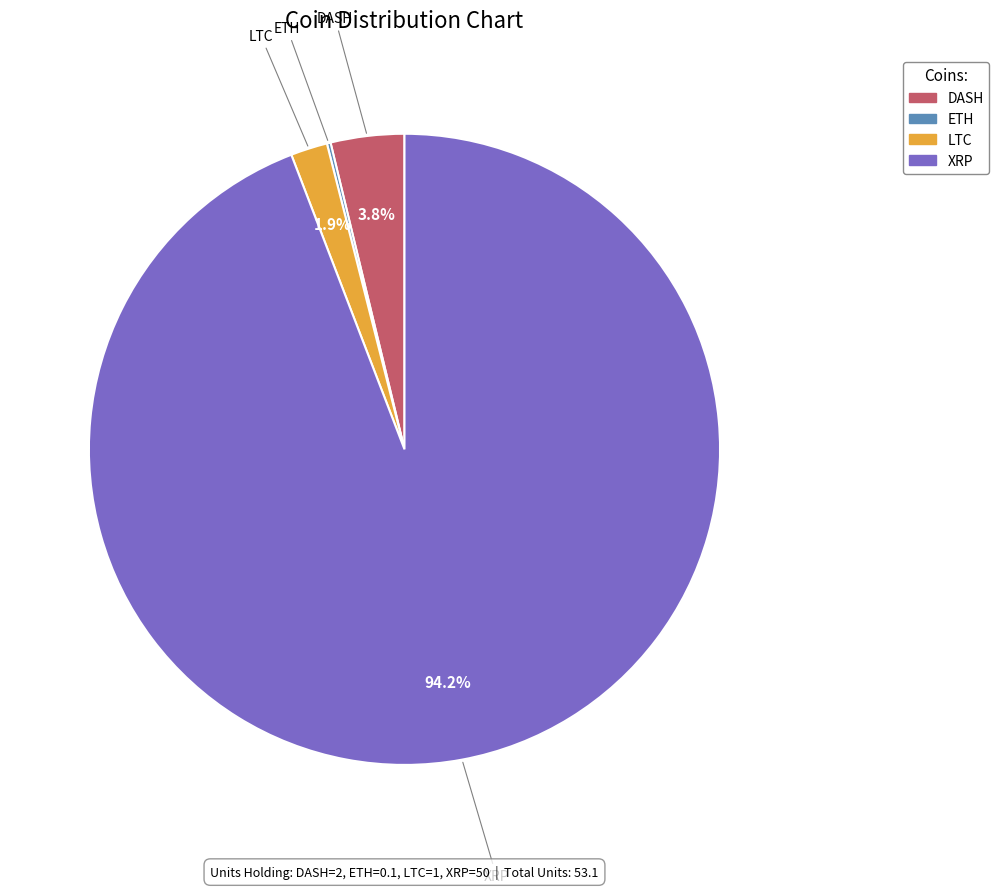

What is the largest slice in the pie chart?

XRP